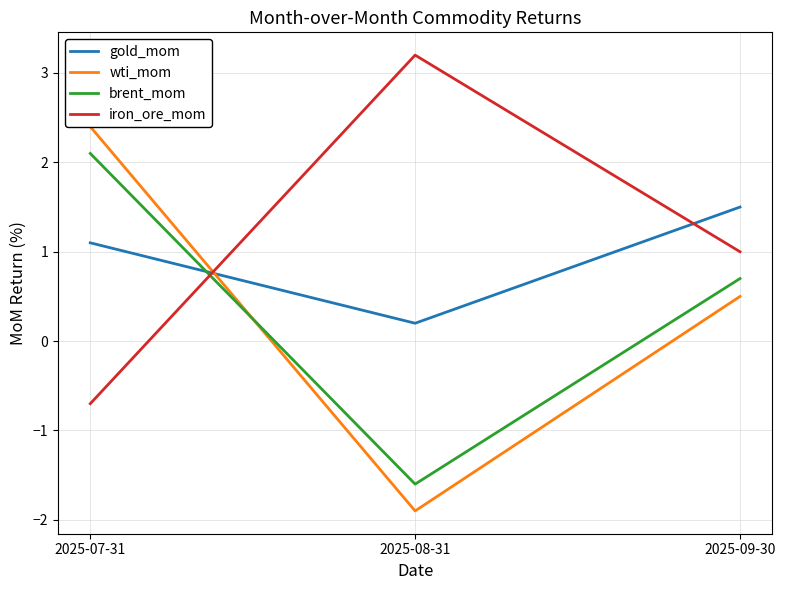

How many values in the gold_mom series exceed 1?

2